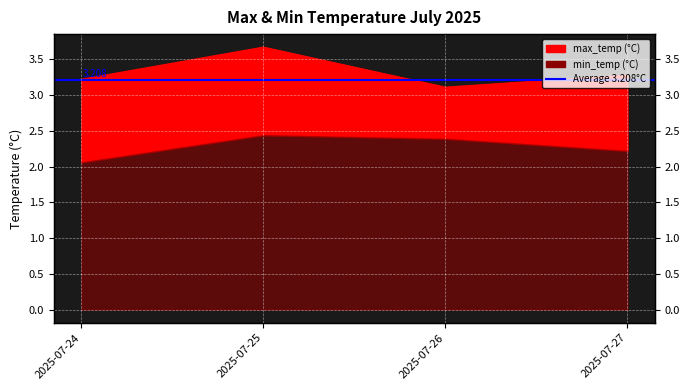

At which label is the value closest to 3?

2025-07-26